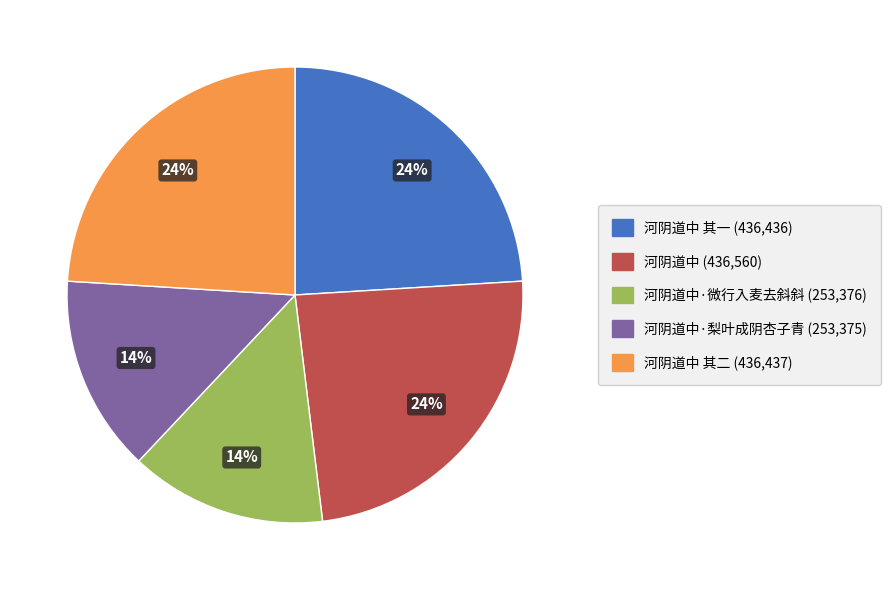

To the nearest percent, what is the difference between the largest and smallest slice percentages?

10%